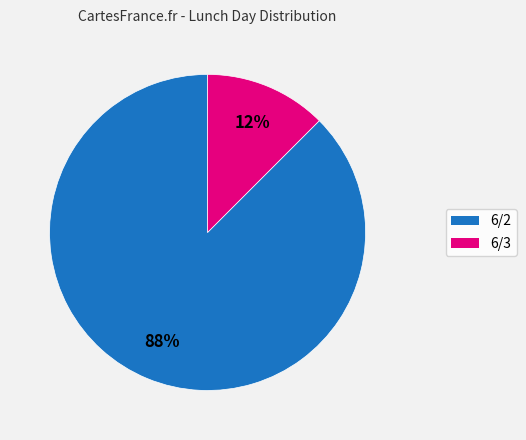

Which slice is the largest?

6/2